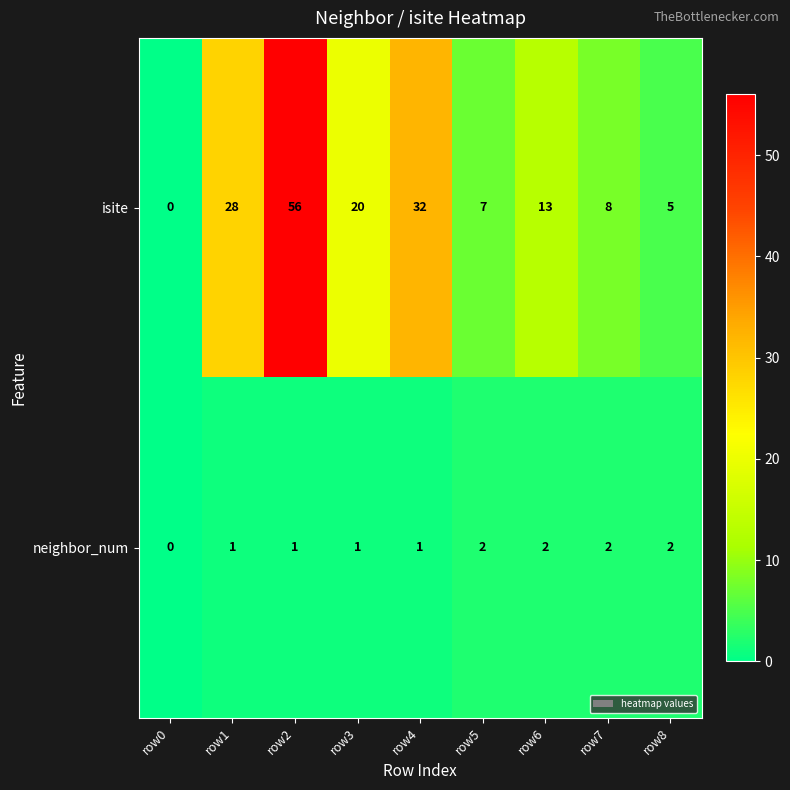

Rank the series by their maximum value, from lowest to highest.

neighbor_num, isite